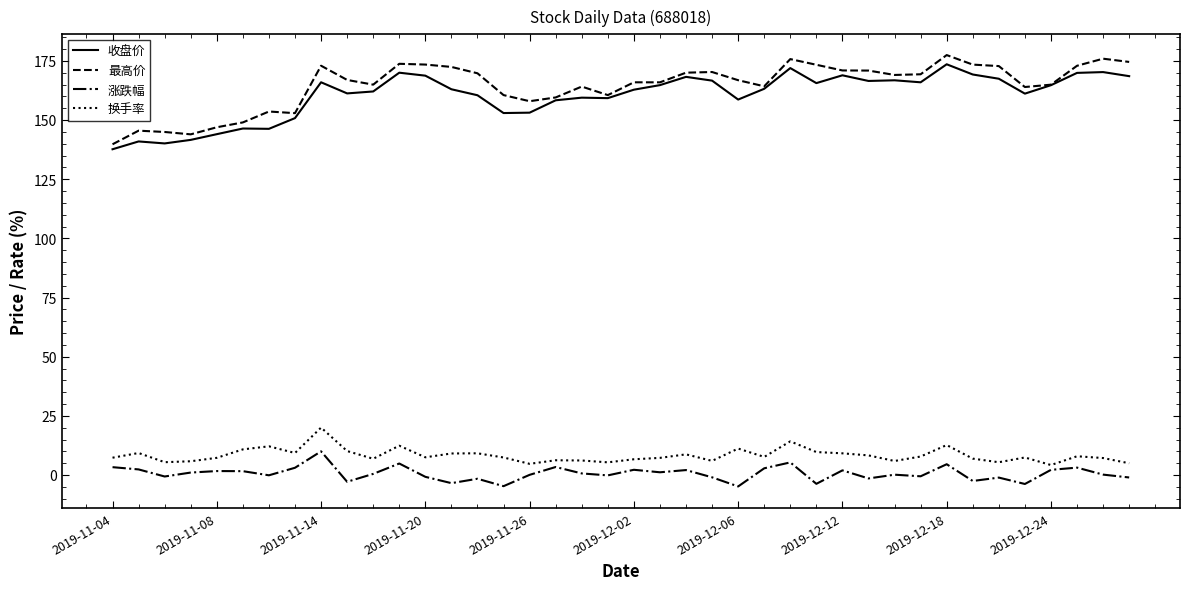

What is the maximum value for 最高价?

177.5